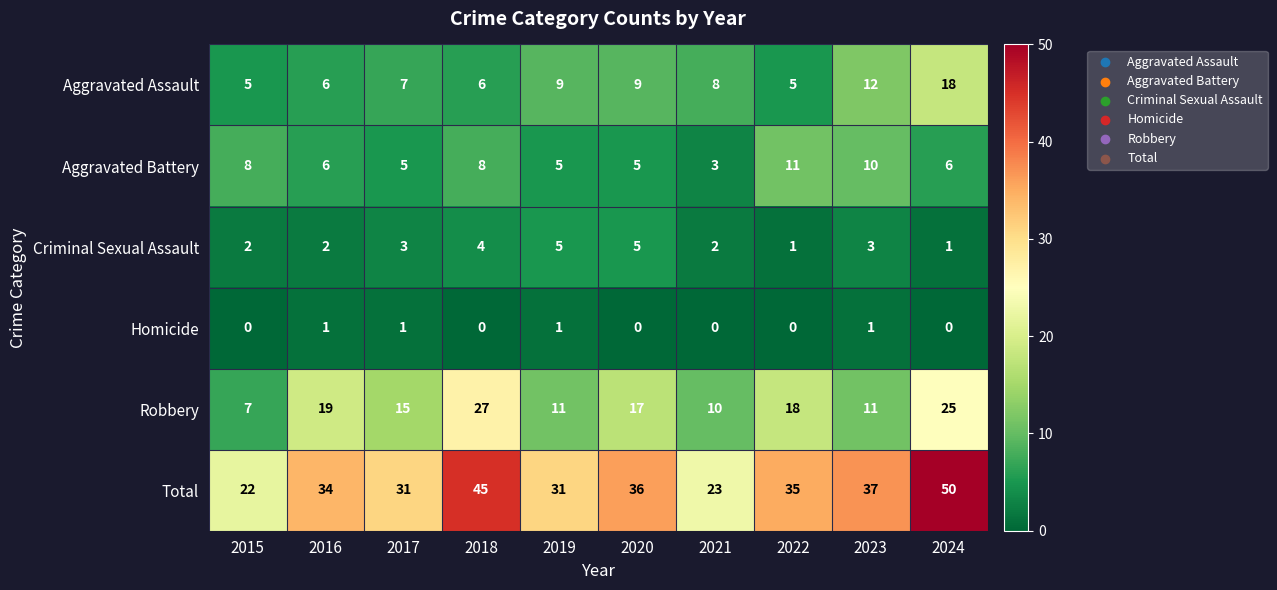

What is the approximate value of Robbery at 2021, to the nearest 10?

10